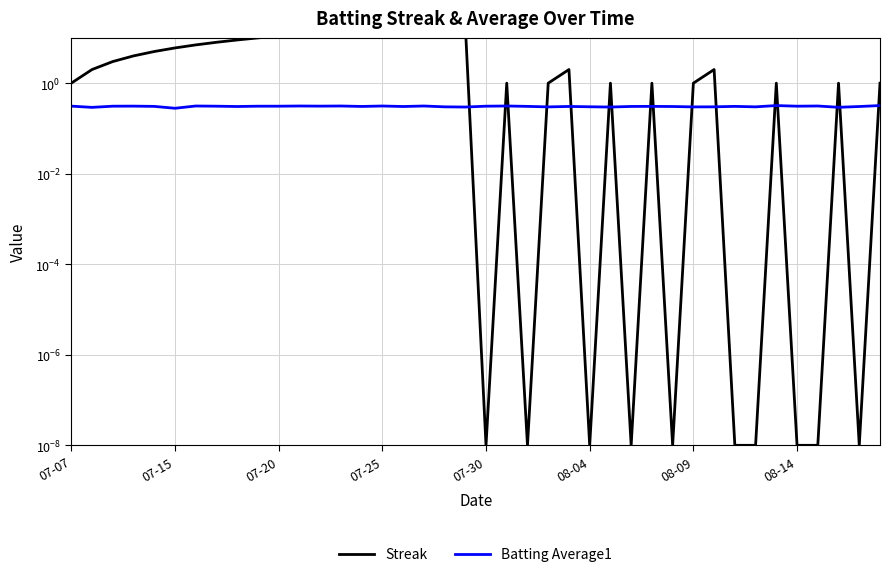

Reading left to right, what are all the values shown in this chart?

Streak: 1.0	2.0	3.0	4.0	5.0	6.0	7.0	8.0	9.0	10.0	11.0	12.0	13.0	14.0	15.0	16.0	17.0	18.0	19.0	20.0	0.0	1.0	0.0	1.0	2.0	0.0	1.0	0.0	1.0	0.0	1.0	2.0	0.0	0.0	1.0	0.0	0.0	1.0	0.0	1.0
Batting Average1: 0.3	0.3	0.3	0.3	0.3	0.3	0.3	0.3	0.3	0.3	0.3	0.3	0.3	0.3	0.3	0.3	0.3	0.3	0.3	0.3	0.3	0.3	0.3	0.3	0.3	0.3	0.3	0.3	0.3	0.3	0.3	0.3	0.3	0.3	0.3	0.3	0.3	0.3	0.3	0.3